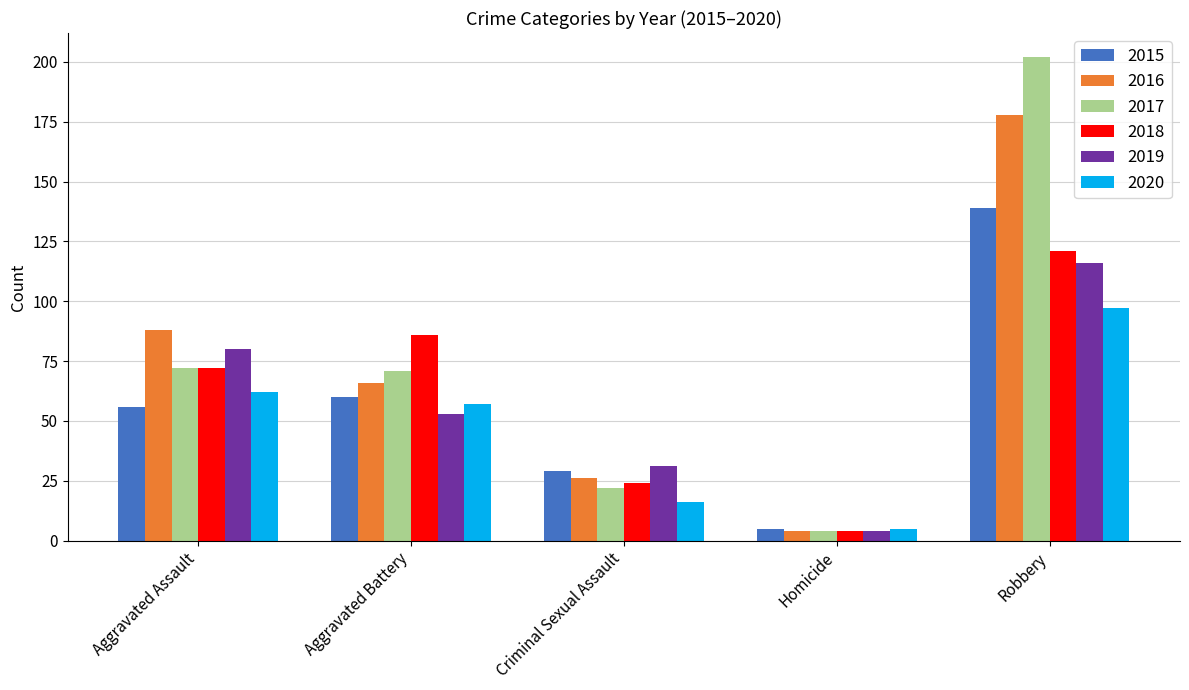

How many groups of bars are there?

5